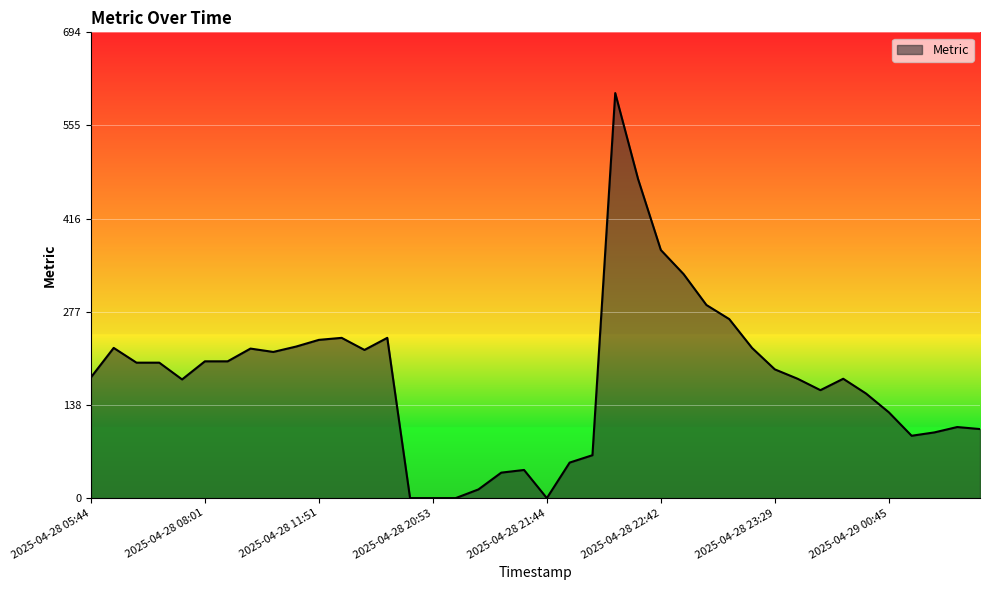

What is the greatest value displayed?

604